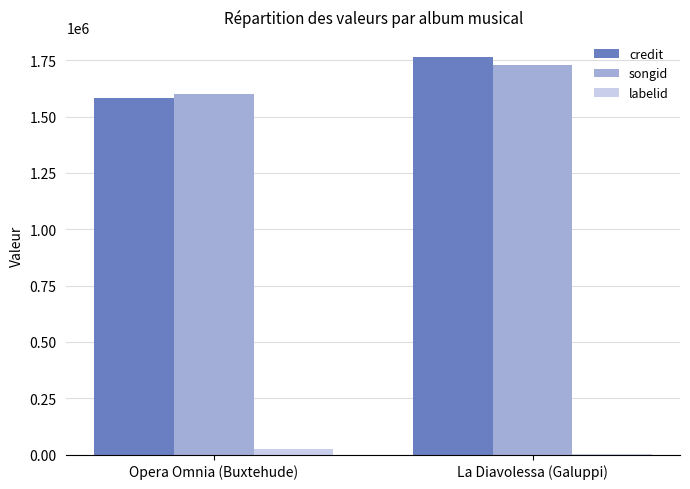

Between Opera Omnia (Buxtehude) and La Diavolessa (Galuppi), which series saw the biggest shift?

credit